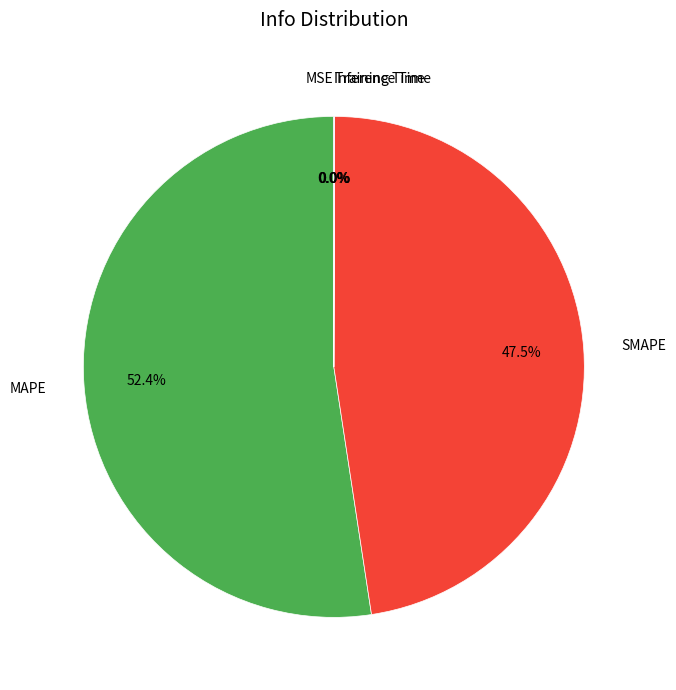

Which slice is the largest?

MAPE